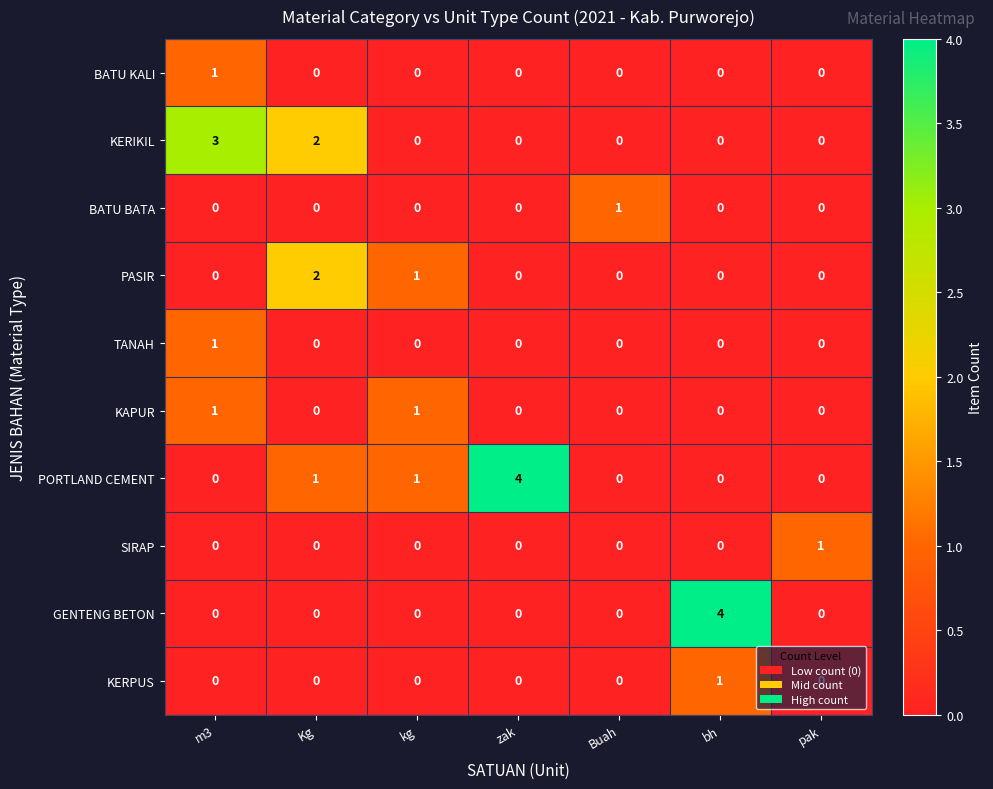

Count the PASIR values in the range 0 to 1.

6